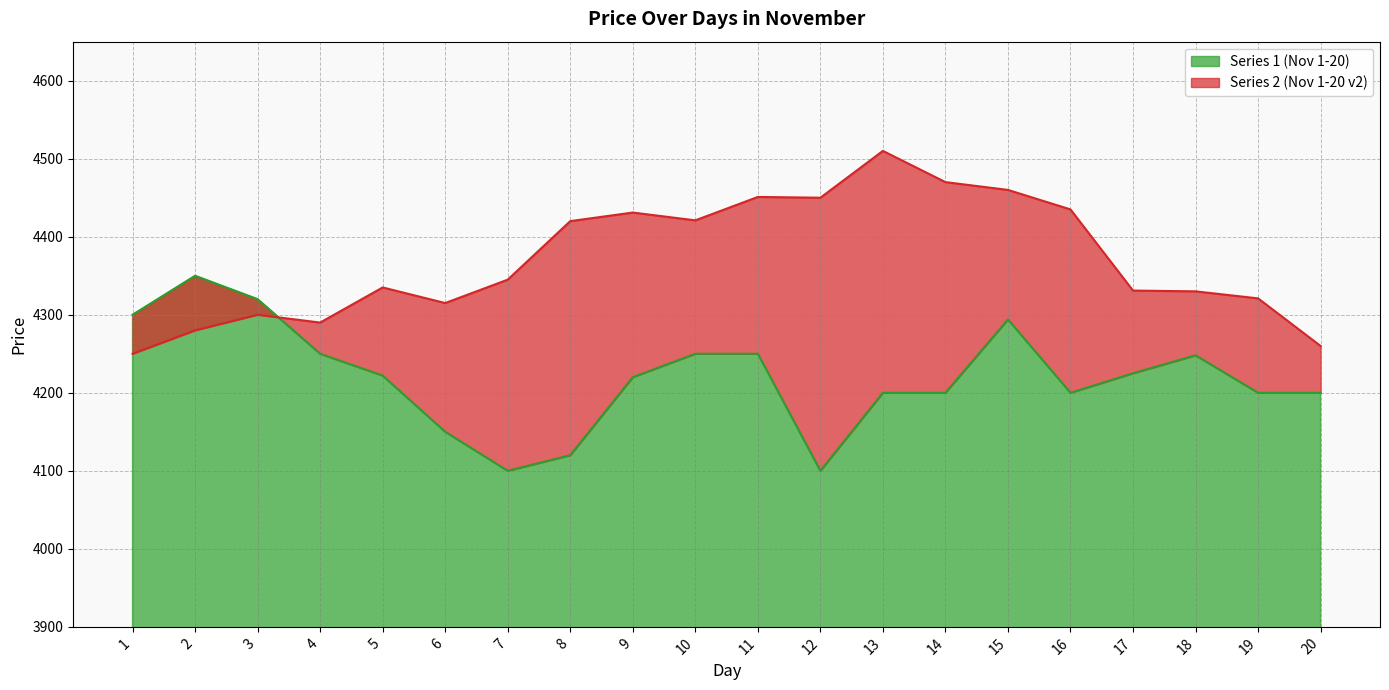

At which category is the sum across all series the highest?

15